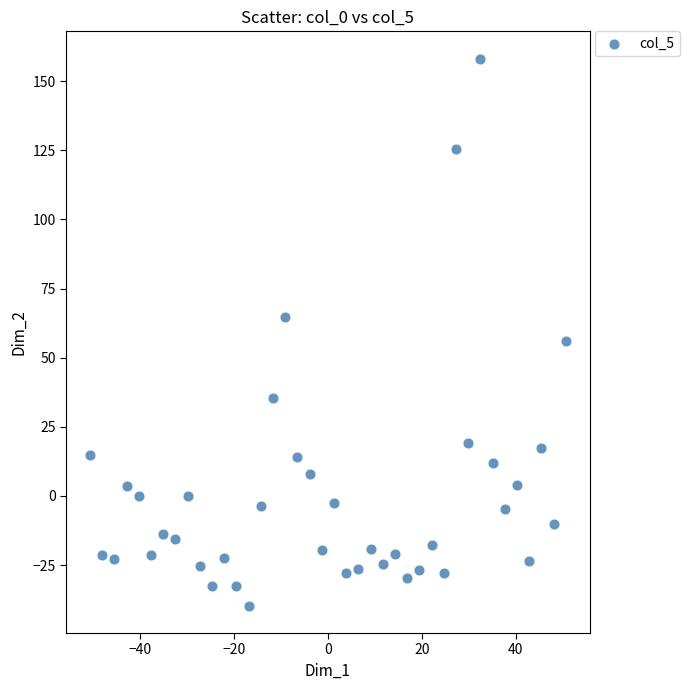

What Y value in the scatter plot is closest to 59?

56.0